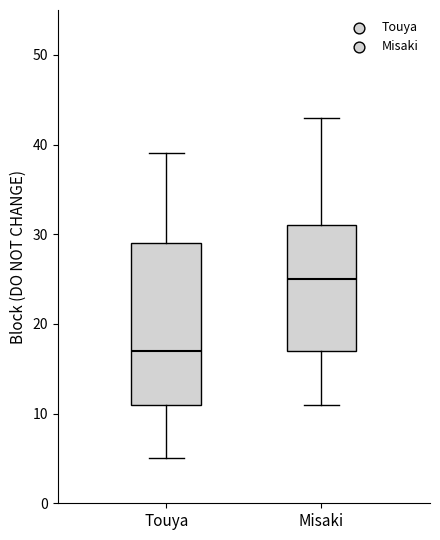

Where is the lower edge of the box for Touya on the y-axis? The values are not printed on the chart, so give them approximately, as read against the axis.

11